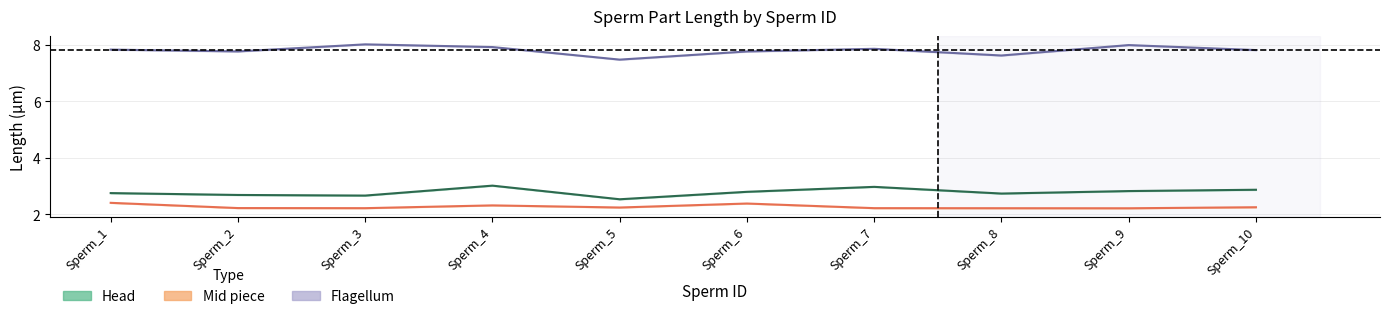

Is the value of Head at Sperm_1 greater than the value of Flagellum at Sperm_3?

No